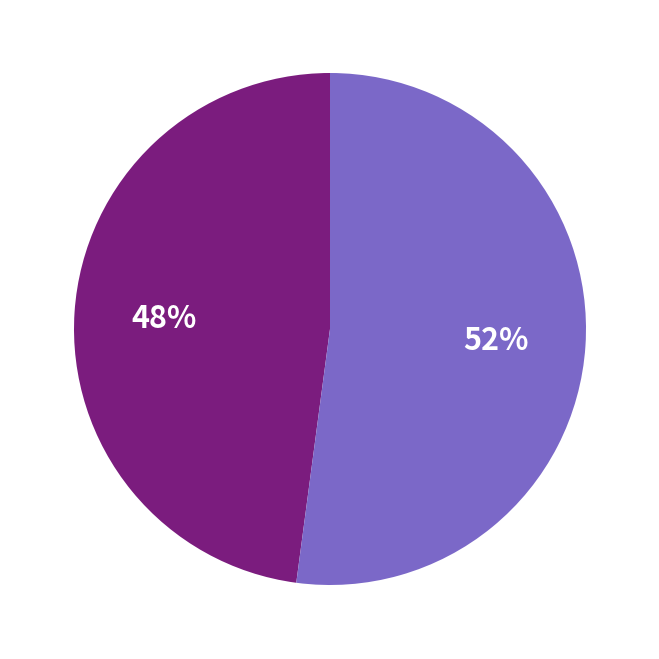

Is there a majority slice in this chart?

Yes